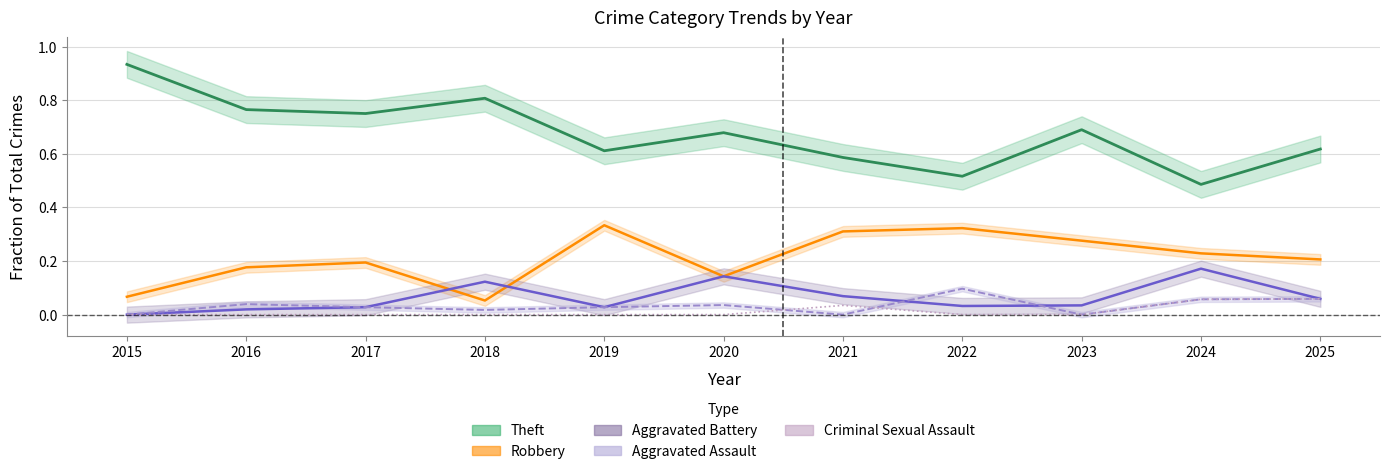

True or false: Robbery and Criminal Sexual Assault intersect in this chart.

False